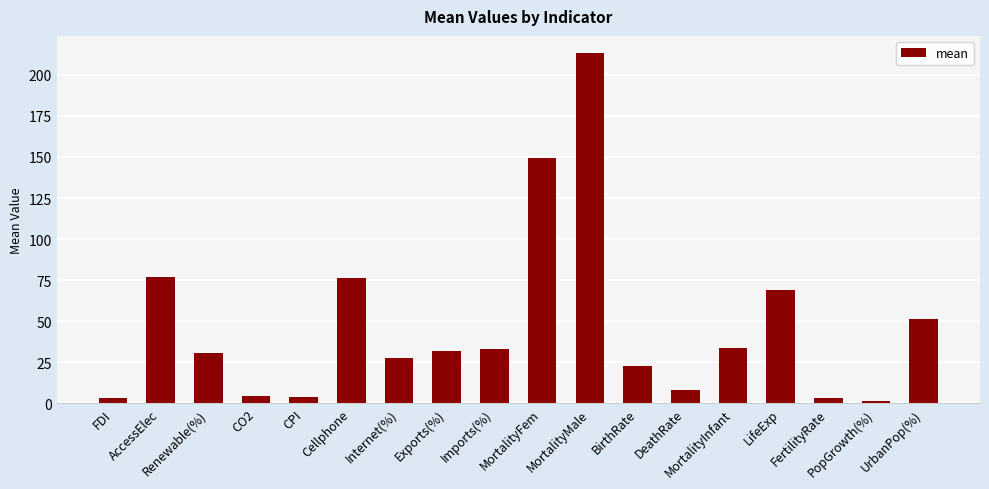

Count the number of categories in the chart.

18